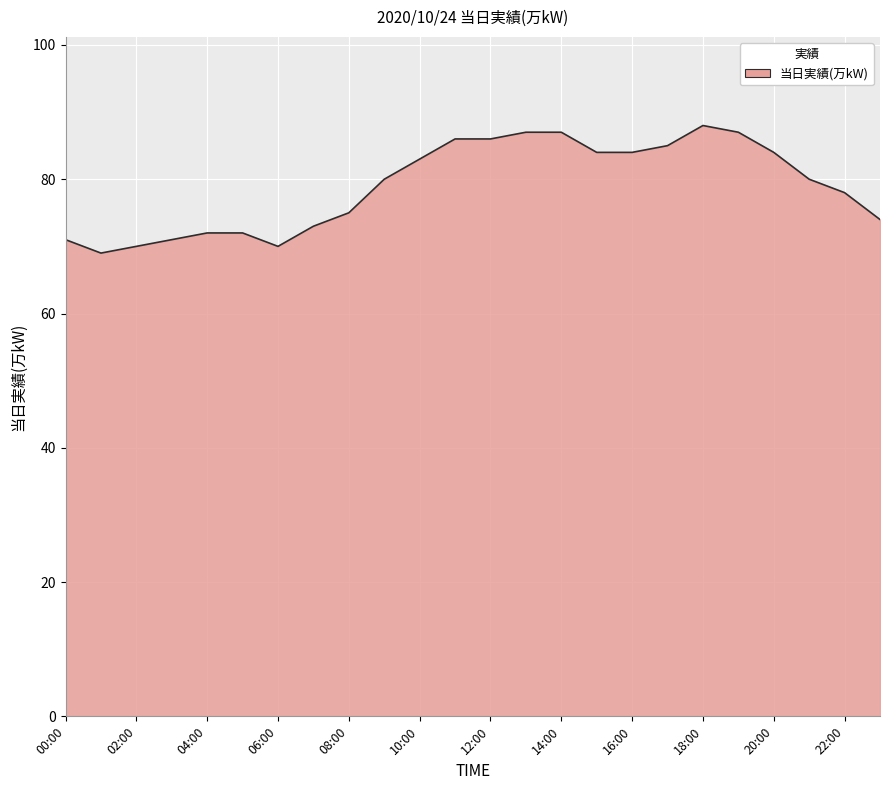

Reading right to left, extract all data points from this chart.

74	78	80	84	87	88	85	84	84	87	87	86	86	83	80	75	73	70	72	72	71	70	69	71